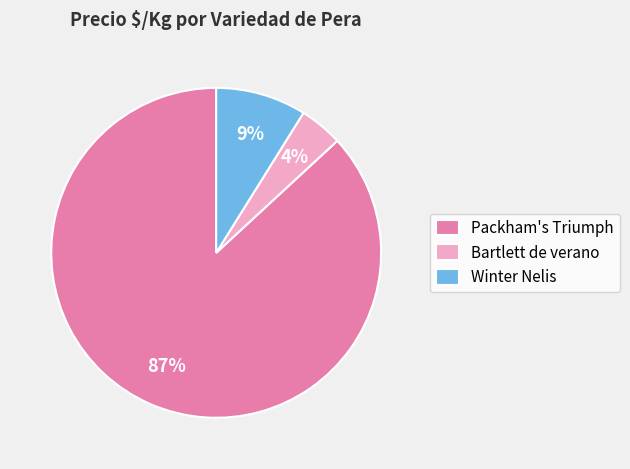

True or false: Winter Nelis accounts for 1% of the total.

False